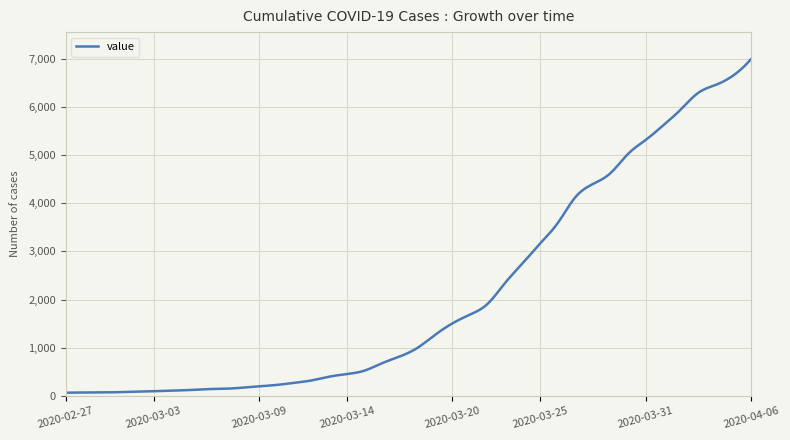

What is the difference between the maximum and minimum values?

6931.0